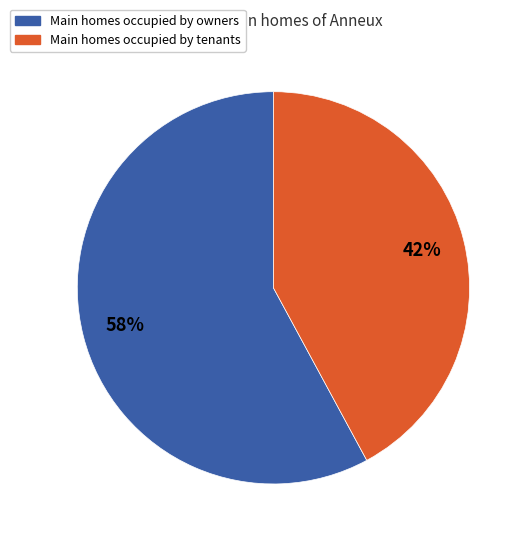

Does any single category account for the majority?

Yes